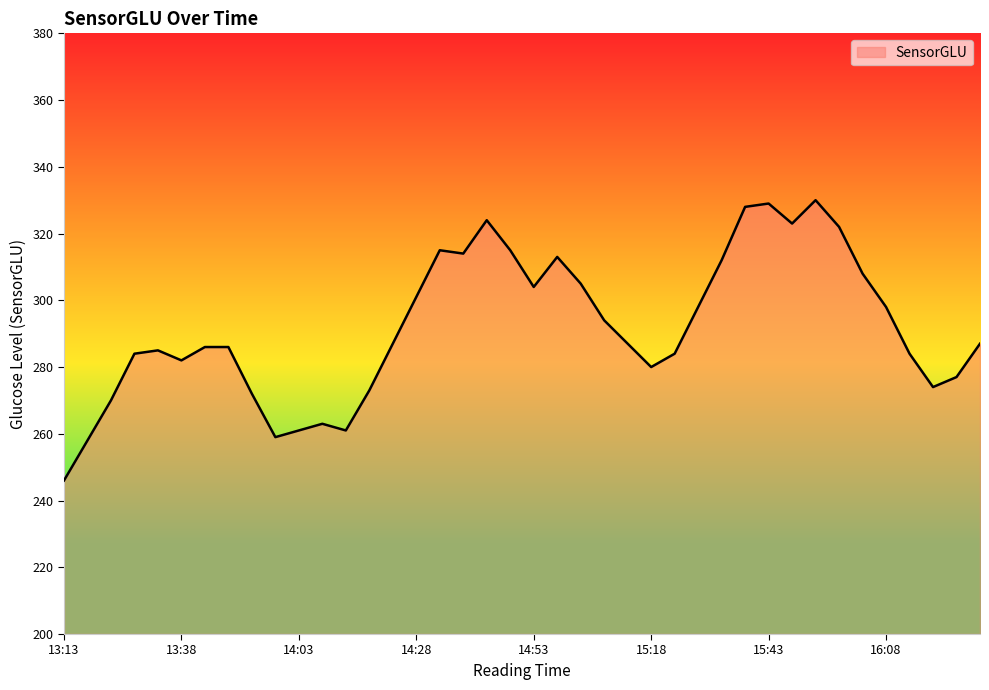

What is the difference between the maximum and minimum values?

84